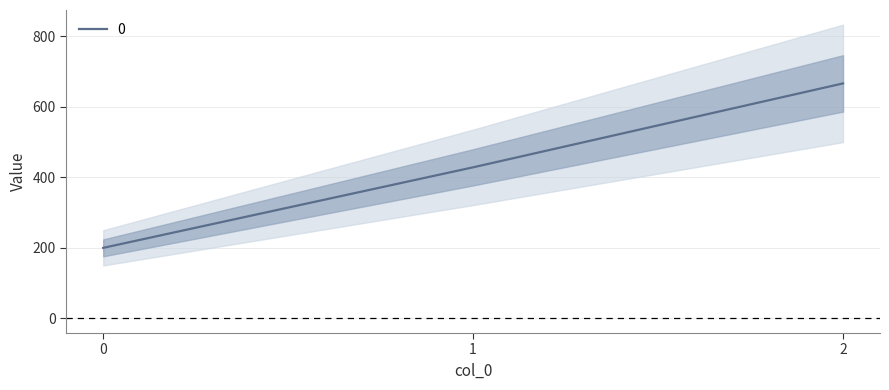

Reading right to left, transcribe all the data shown in this chart.

2=666.7	1=428.6	0=200.0